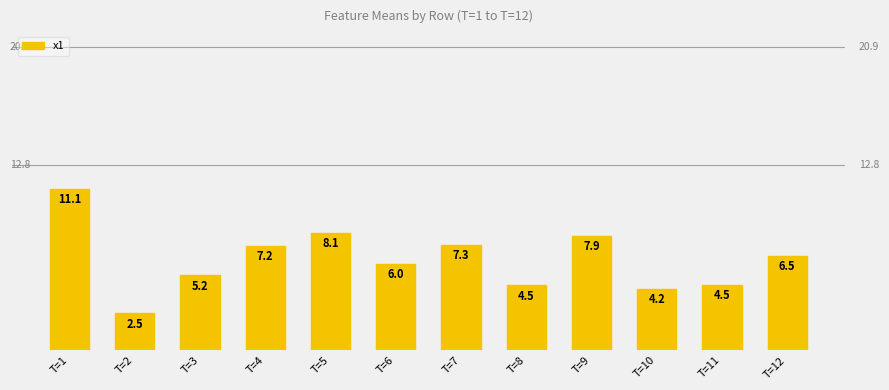

At which category does the chart reach its peak across all series?

T=1